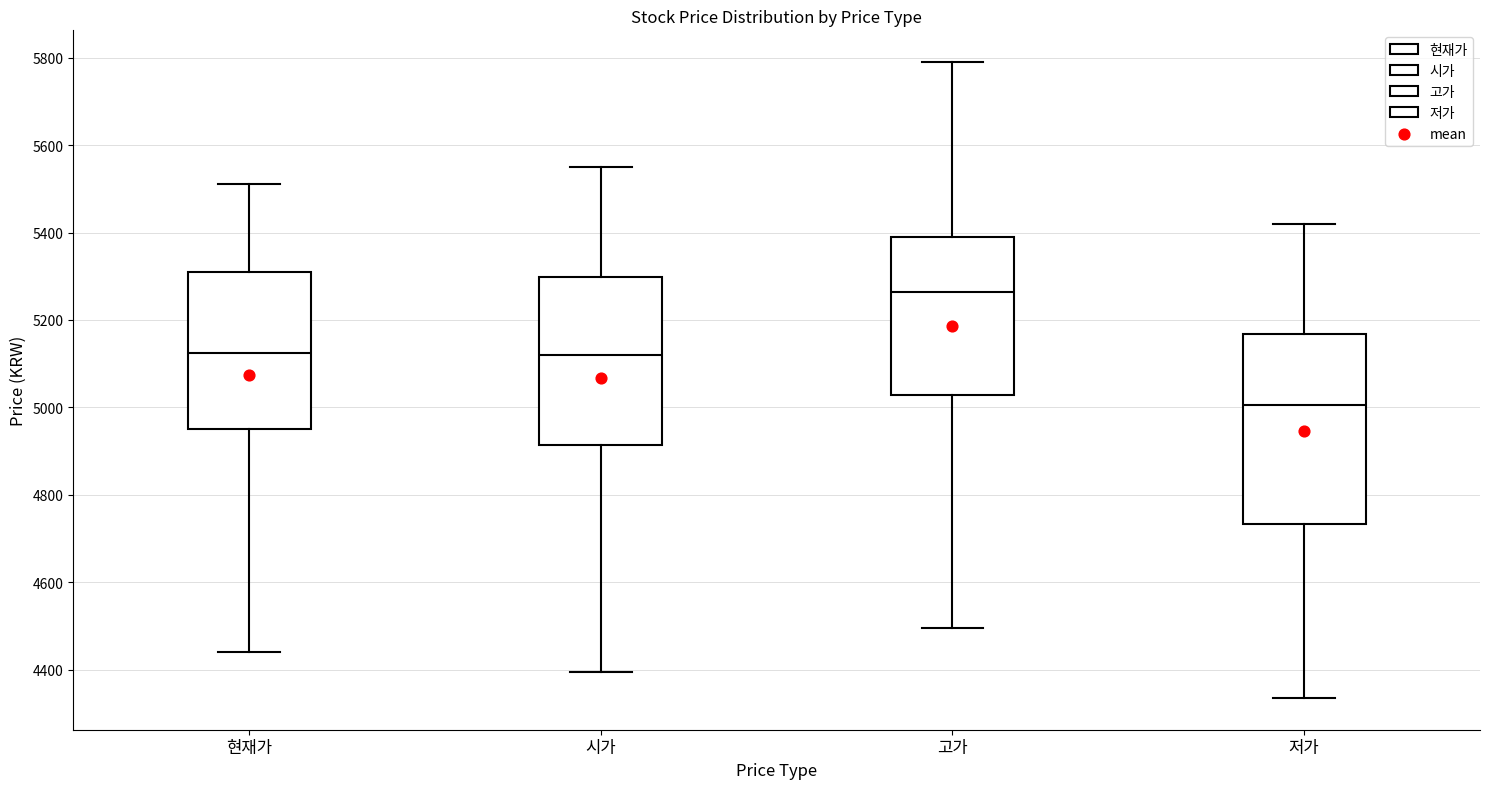

Where does the median line of the box for 시가 sit on the y-axis? The values are not printed on the chart, so give them approximately, as read against the axis.

5120